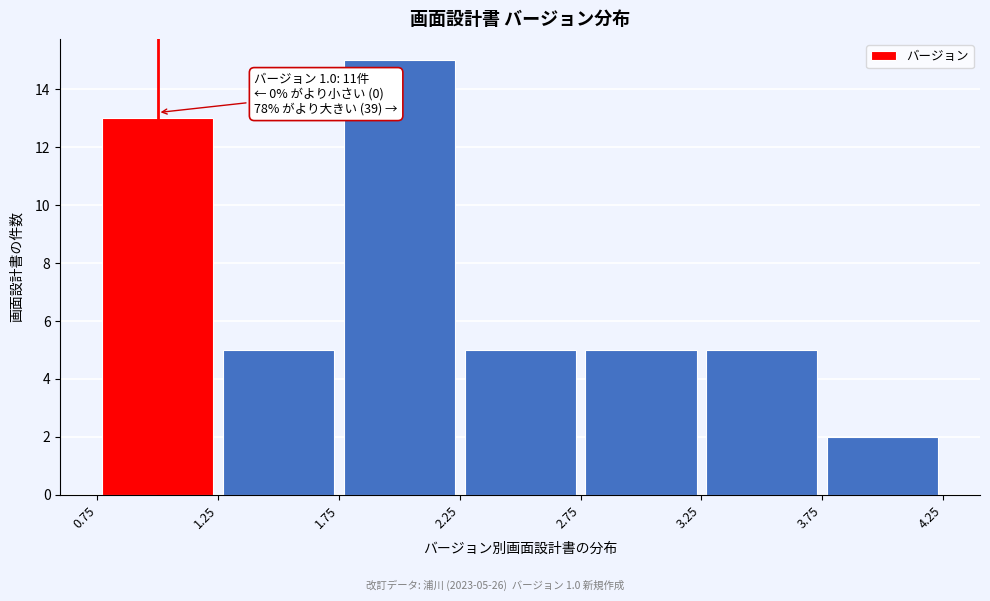

Over which range of the x-axis is the bar tallest?

1.75 to 2.25